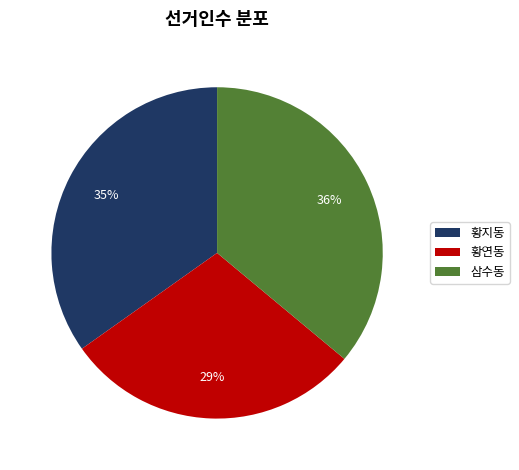

Is it true that 삼수동 is 26% of the pie?

False